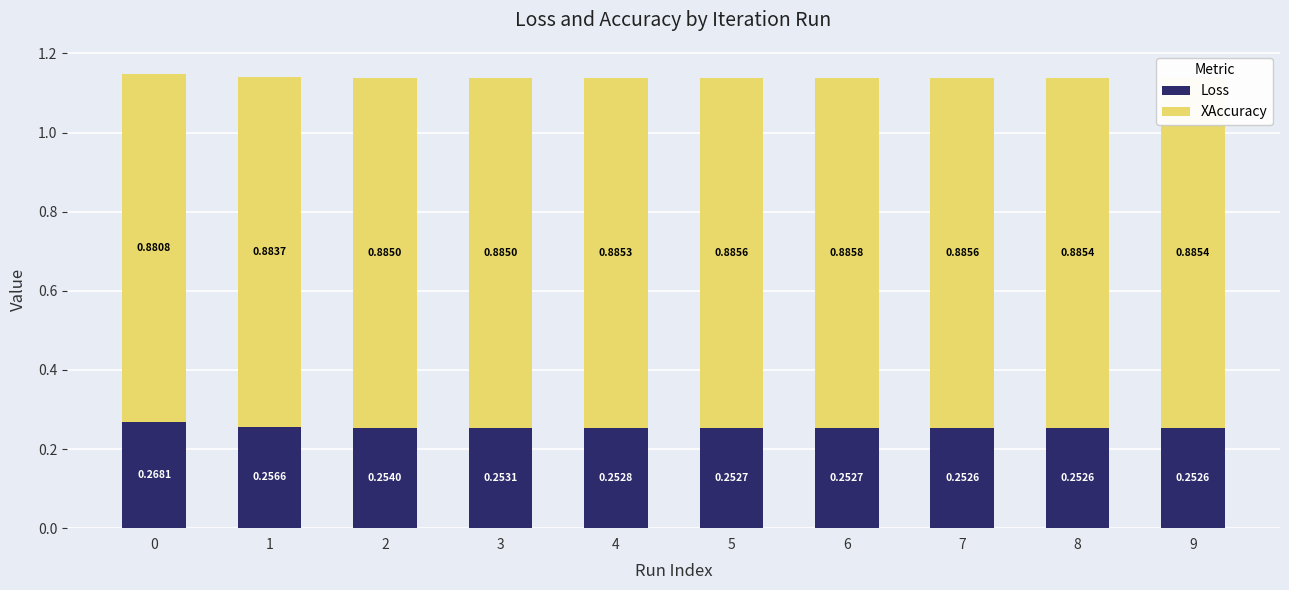

What is the sum of all Loss values?

2.5